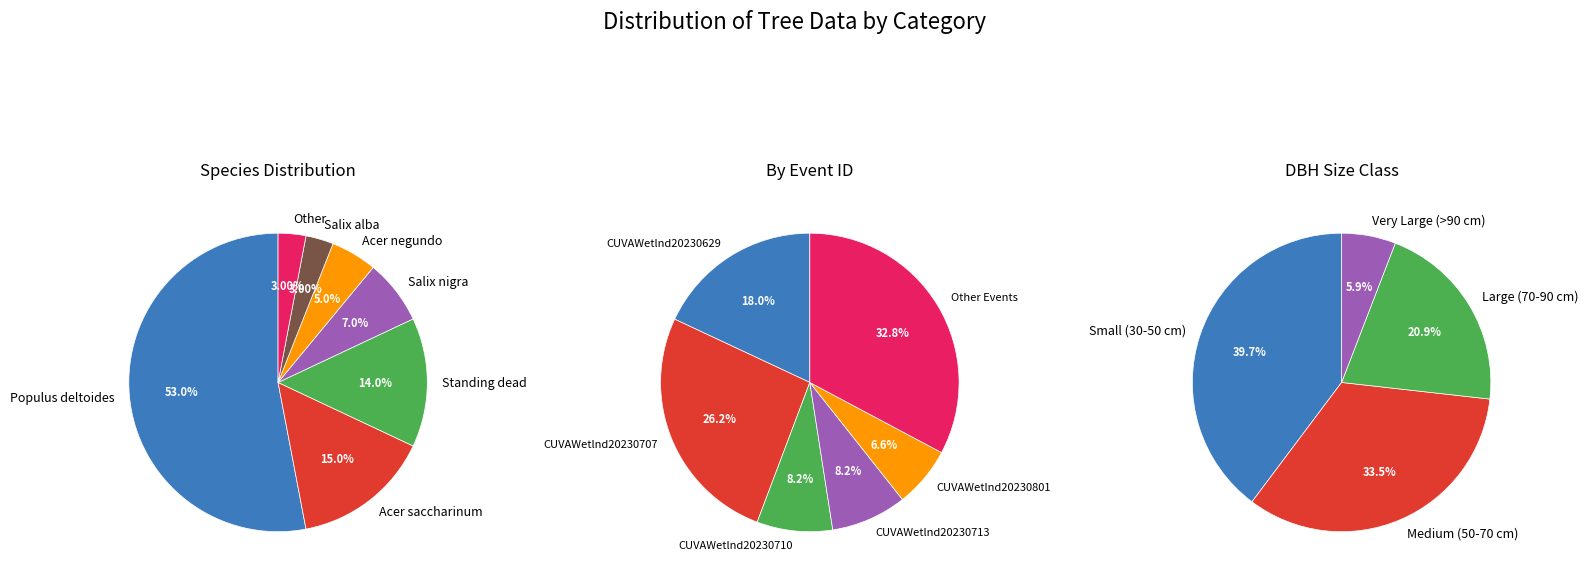

What is the change in value from Populus deltoides to Acer saccharinum?

-38